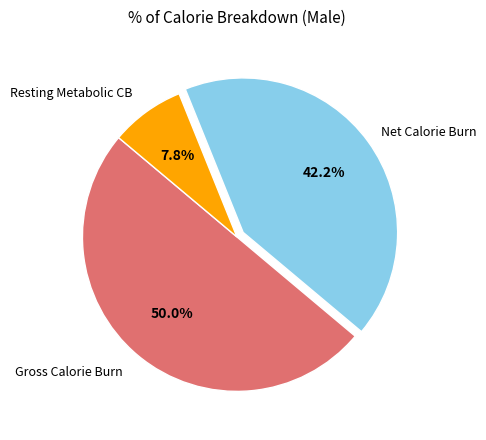

How many segments does this pie chart have?

3